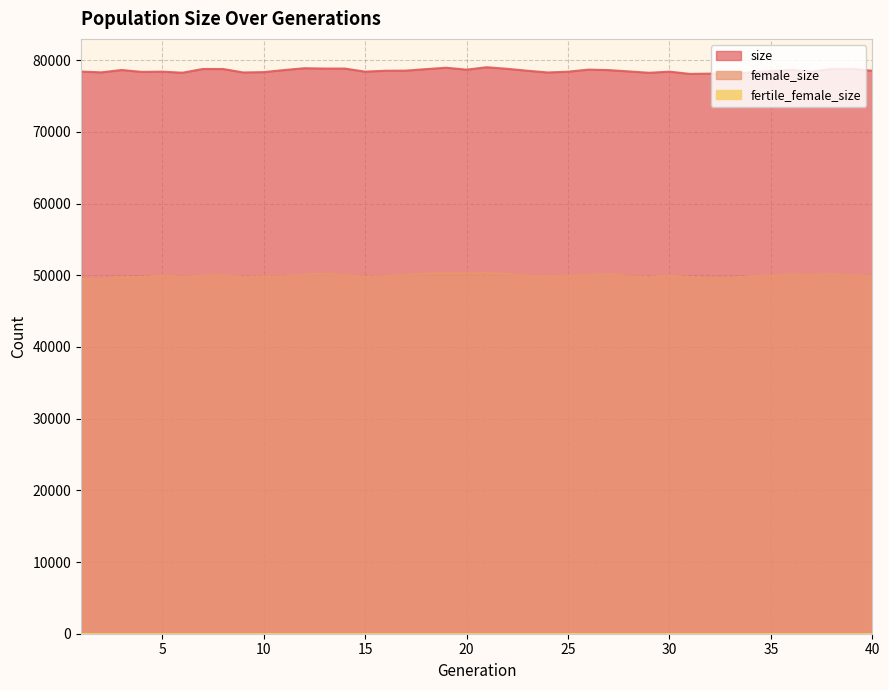

How many interior local peaks does the female_size series have?

9